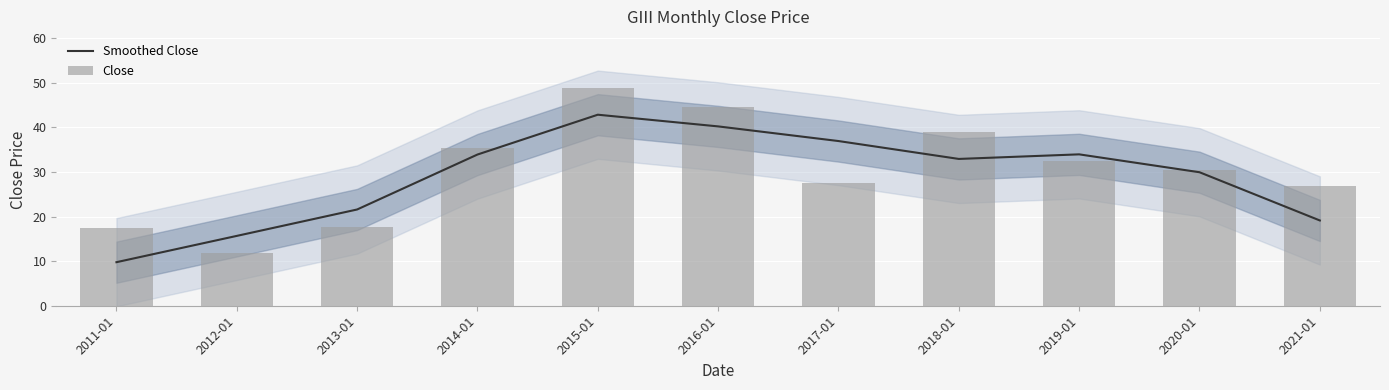

What position from the left is 2019-01?

9